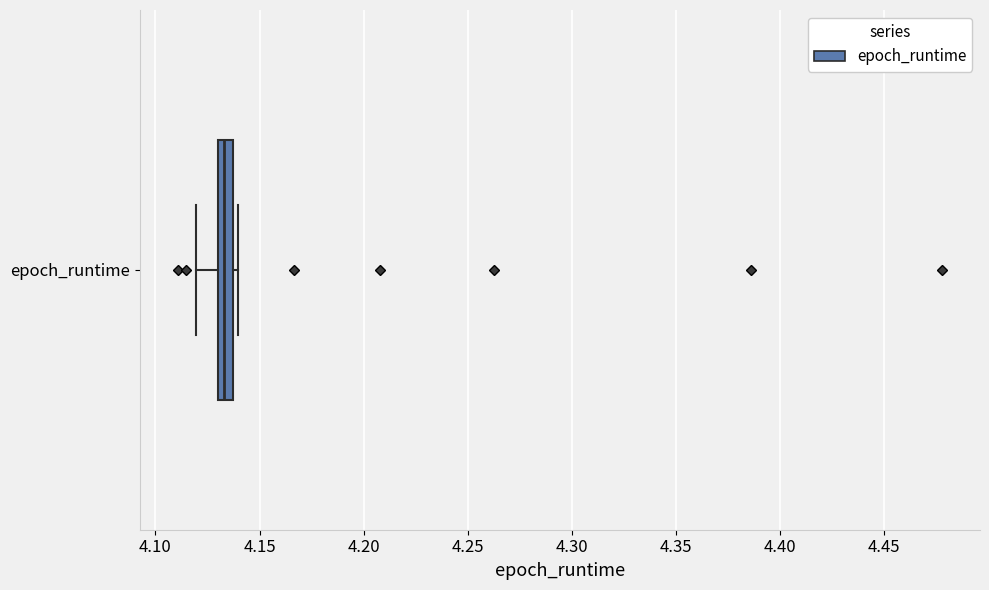

Transcribe this box plot: give where the median line is, the range the box spans, and where the two whiskers end, as read against the x-axis. The values are not printed on the chart, so give them approximately, as read against the axis.

median 4.135 (inside the box), box 4.130 to 4.135, whiskers 4.120 to 4.140